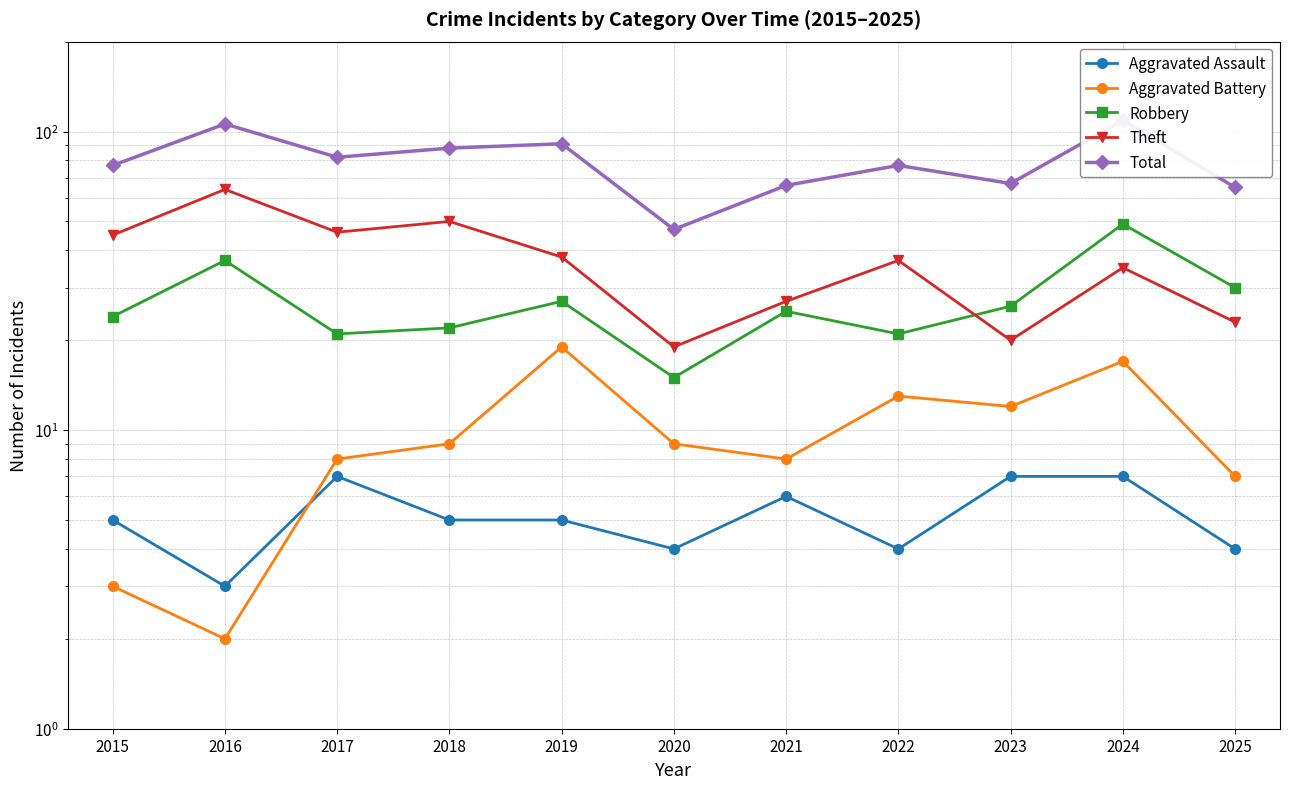

True or false: Theft and Aggravated Assault intersect in this chart.

False